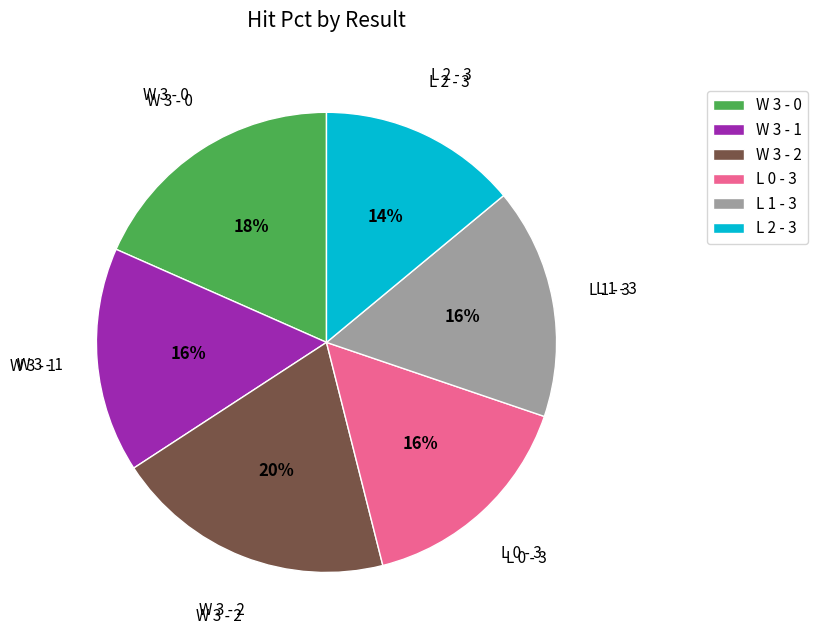

Is it true that W 3 - 0 is 18% of the pie?

True